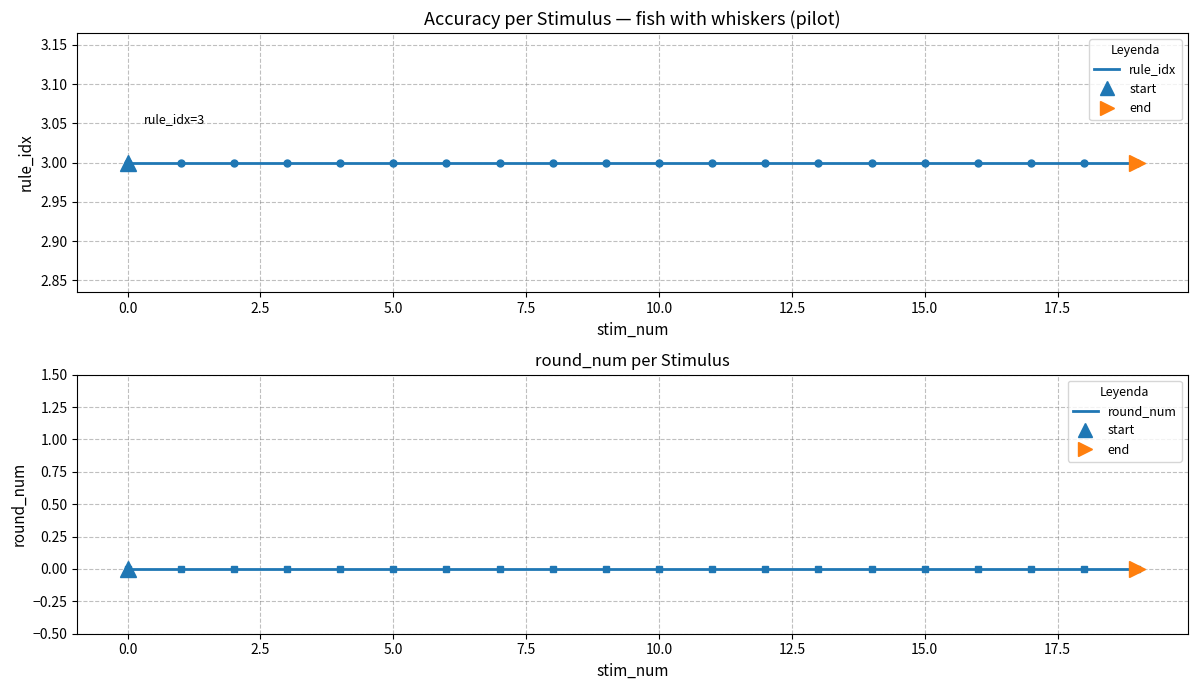

The rule_idx series shows 1 at 17. True or false?

False